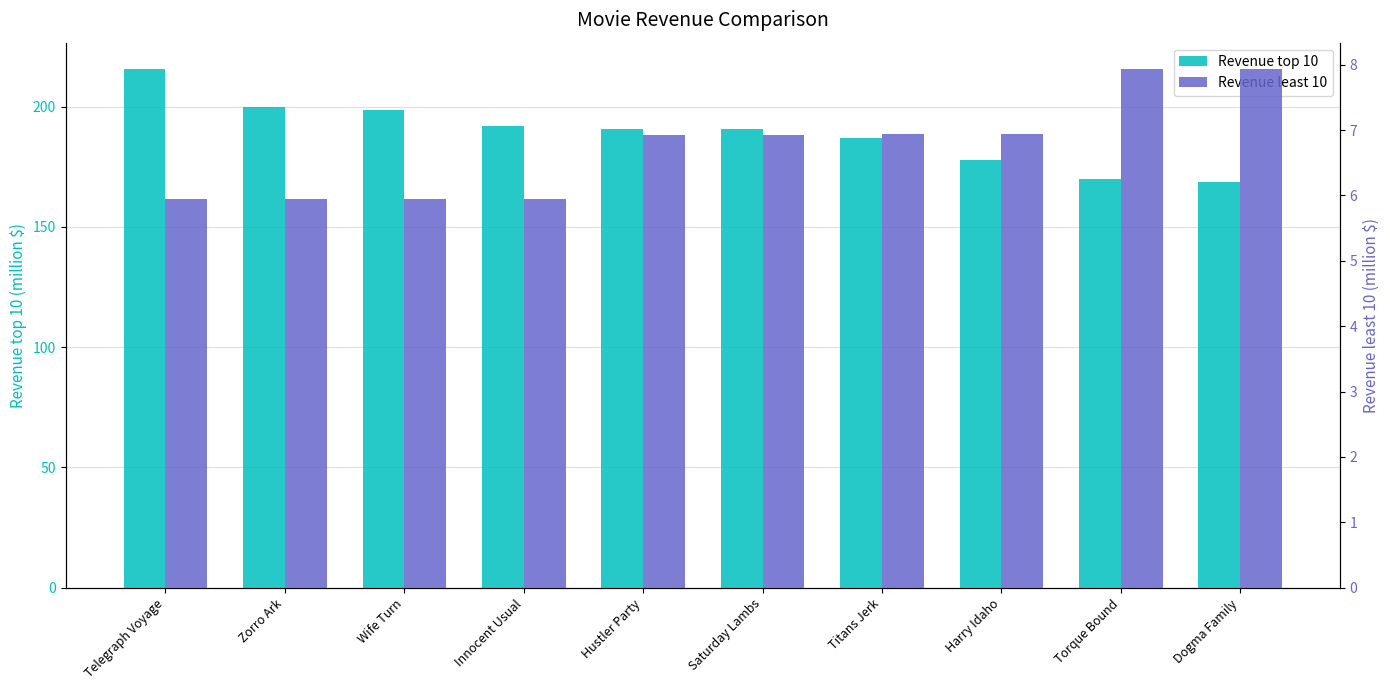

What is the average value of the Revenue least 10 series?

6.7